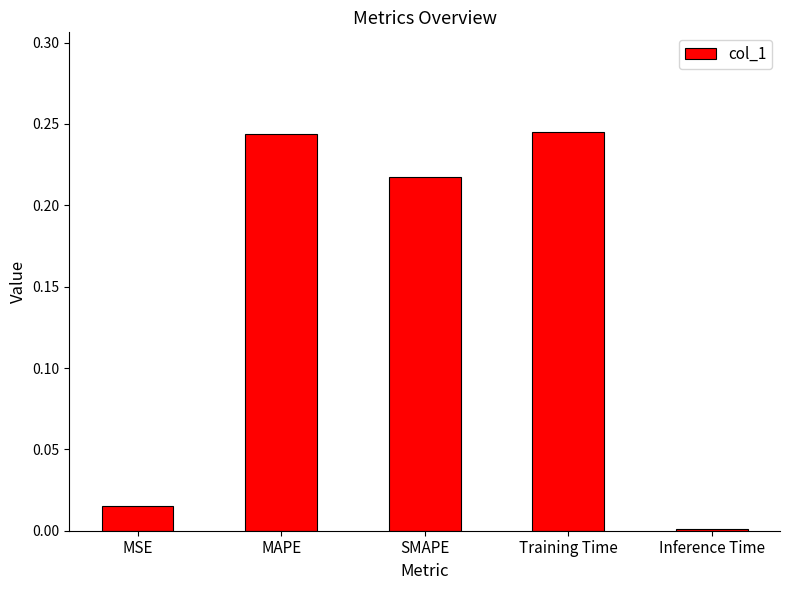

The chart shows a value of 0.1 at MAPE. True or false?

False